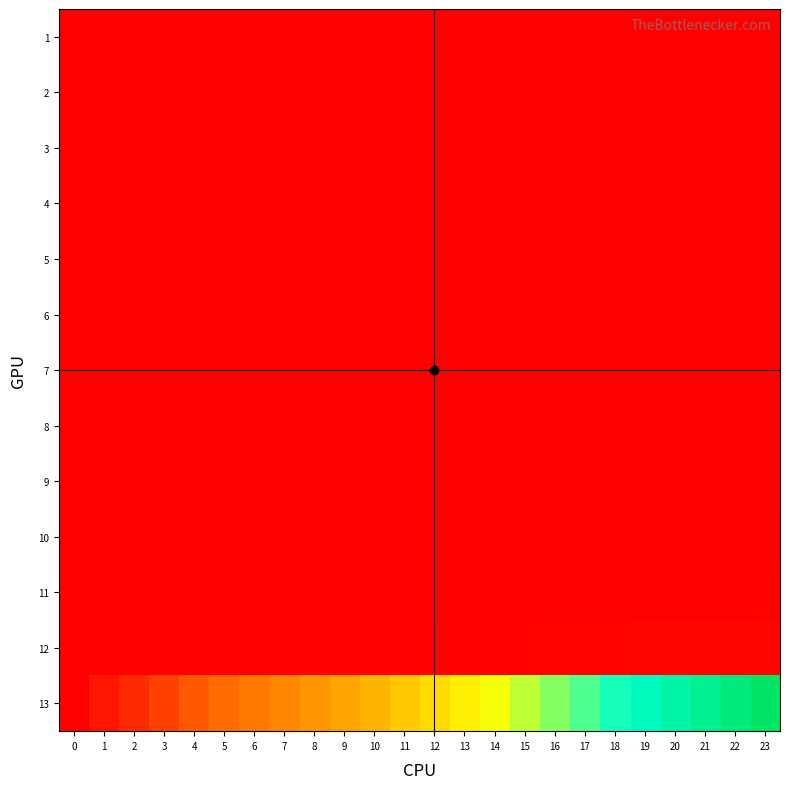

Rank the series at 11 from highest to lowest value.

13, 12, 11, 10, 9, 8, 7, 6, 5, 4, 3, 2, 1